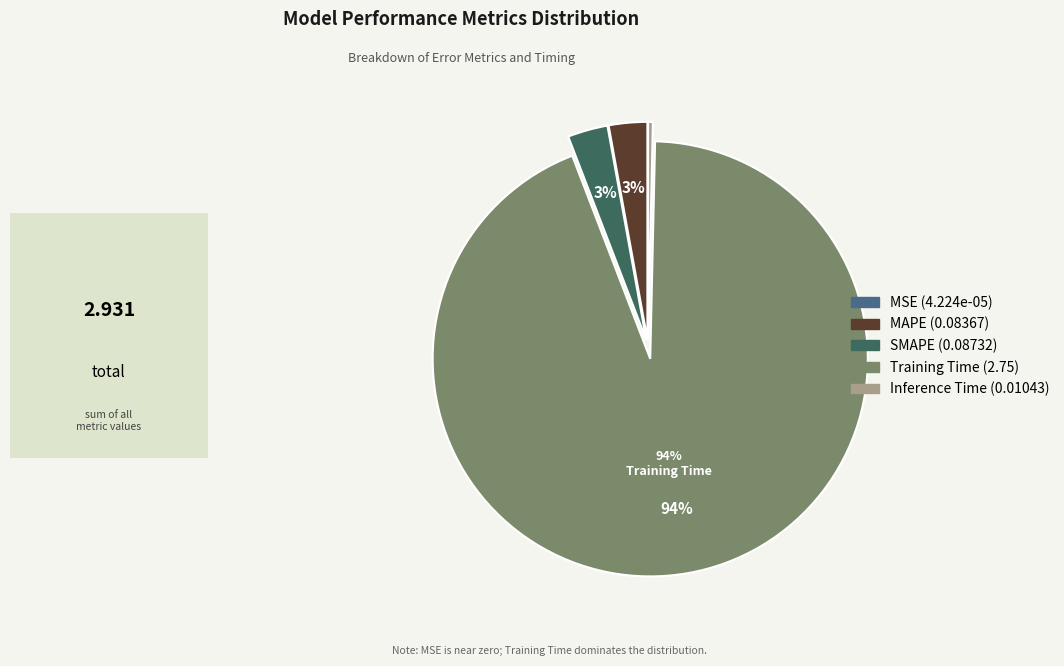

Does any single category account for the majority?

Yes